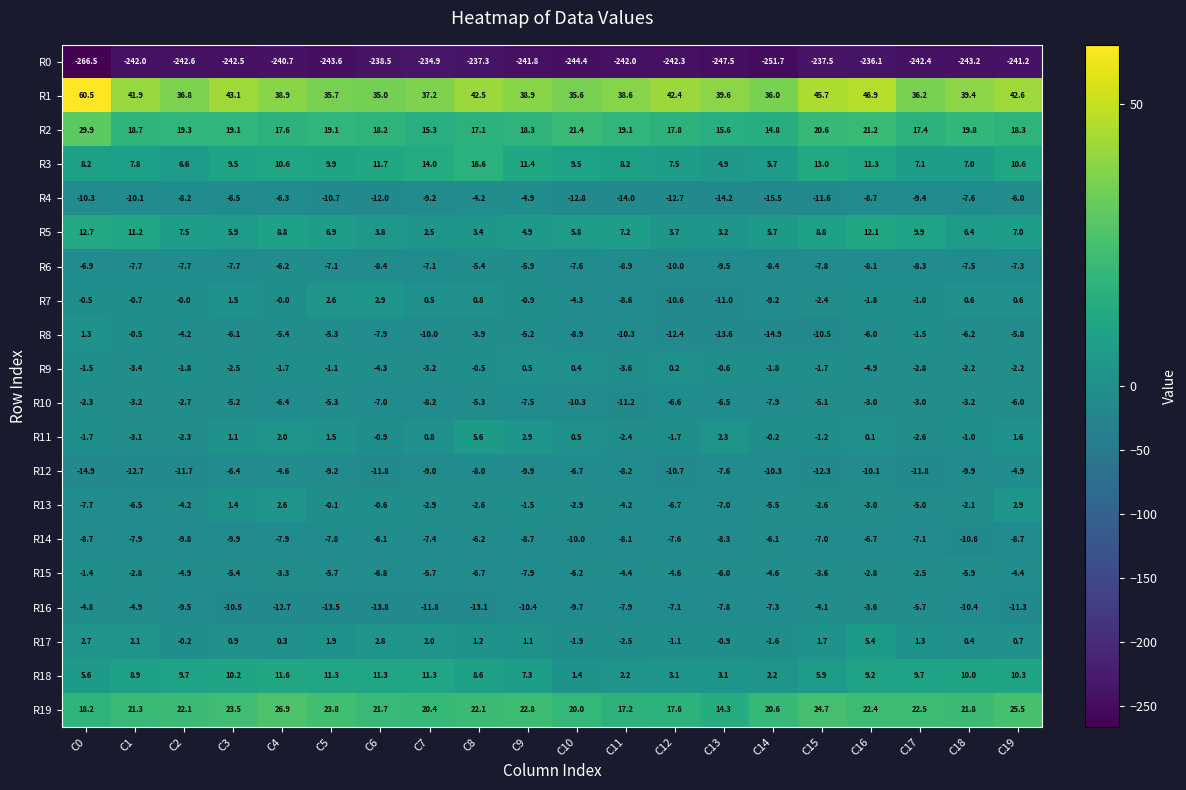

How many distinct data groups are displayed?

20